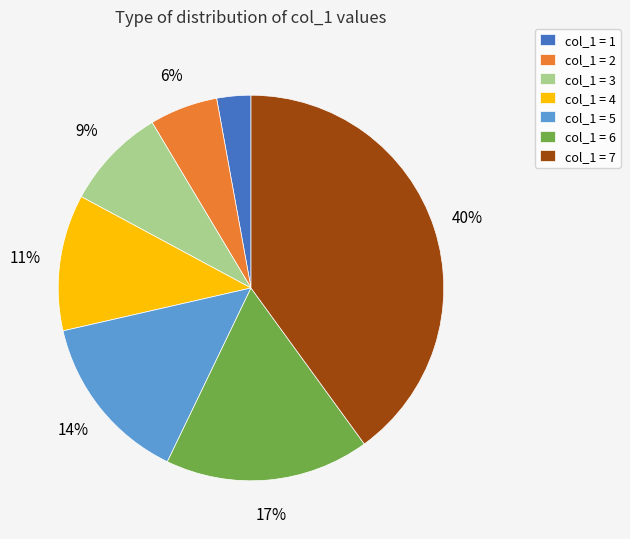

True or false: col_1 = 7 accounts for 47% of the total.

False